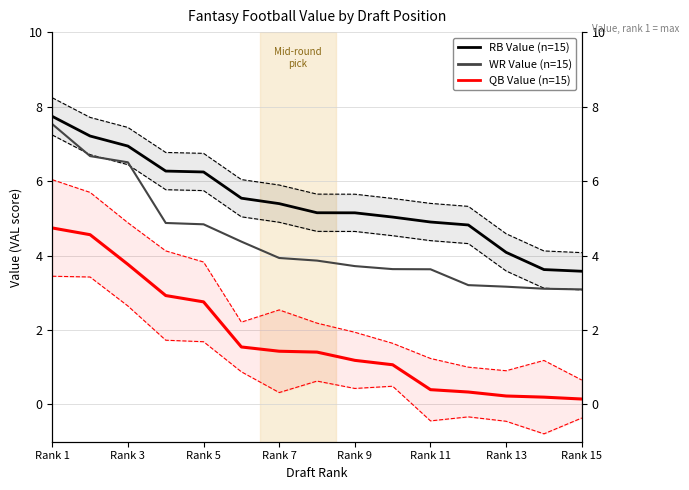

How many lines are shown in the chart?

3